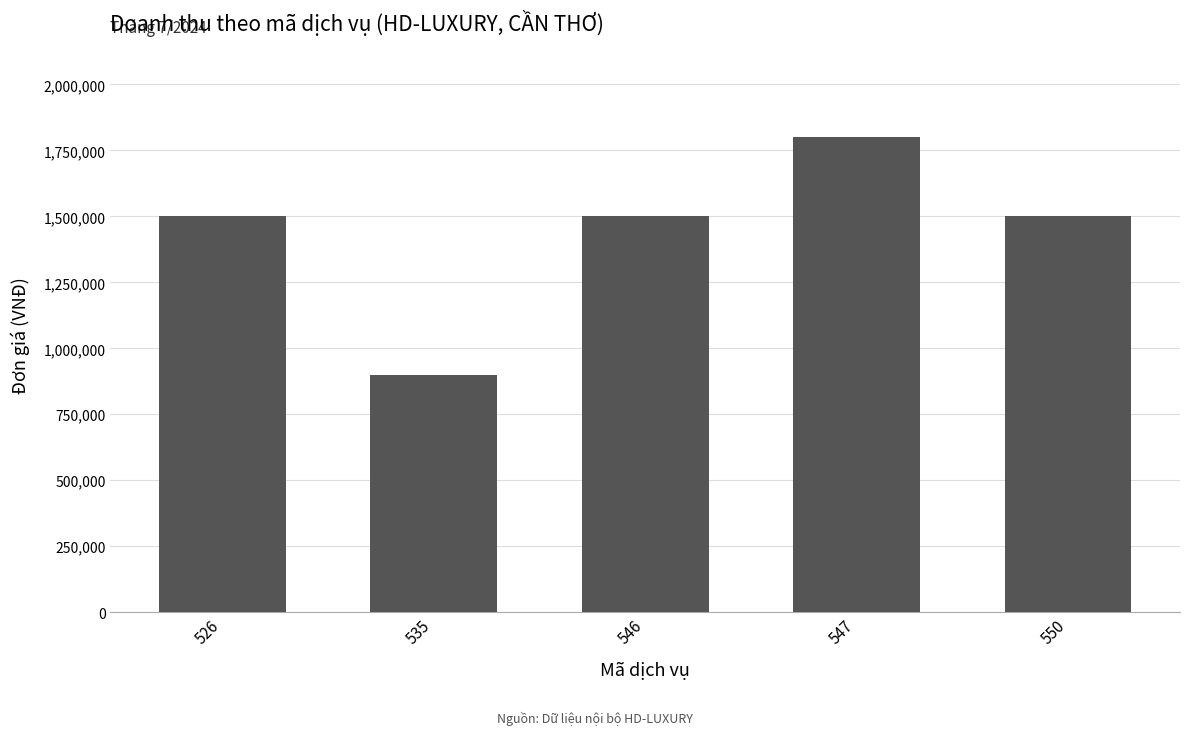

Reading left to right, transcribe all the data shown in this chart.

1500000	900000	1500000	1800000	1500000